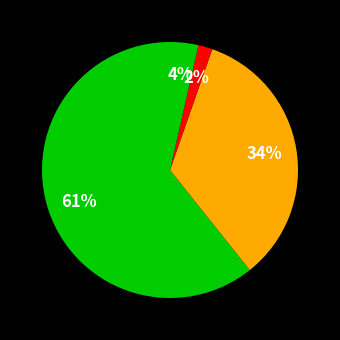

Count the number of slices in the pie.

4